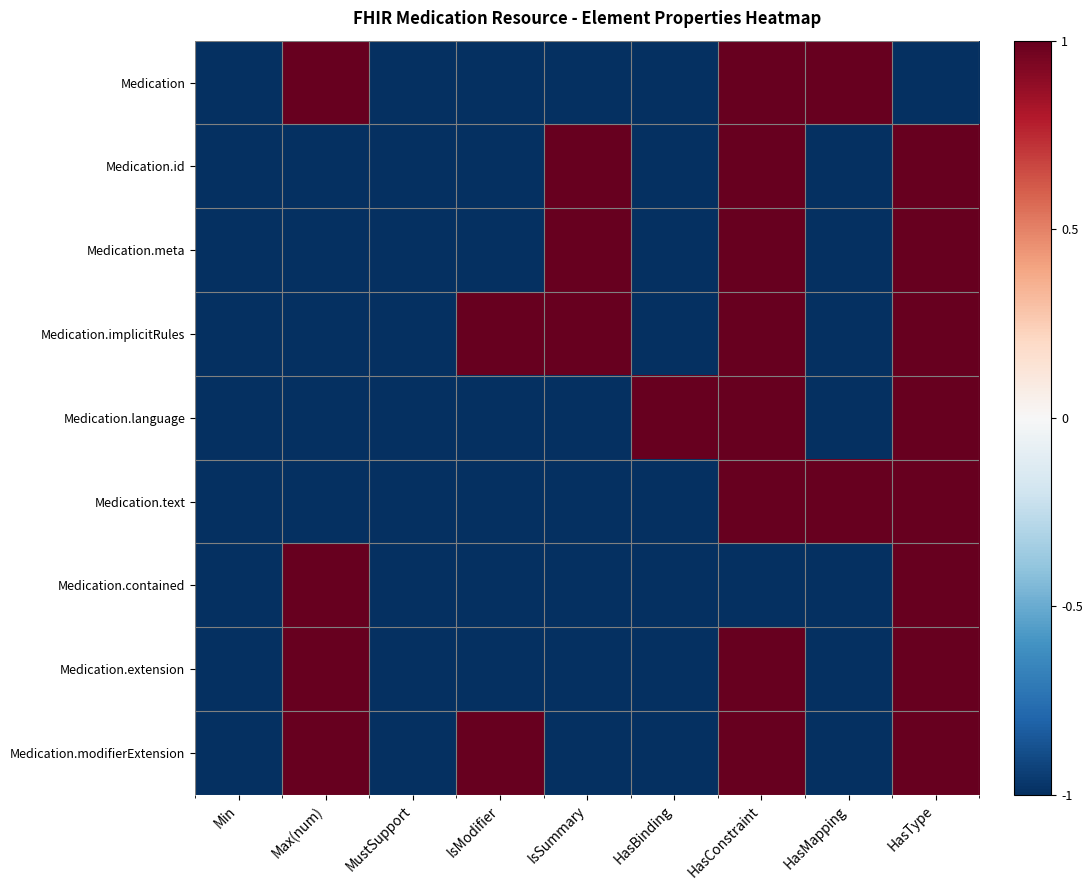

Between IsModifier and Max(num), which is larger?

Max(num)